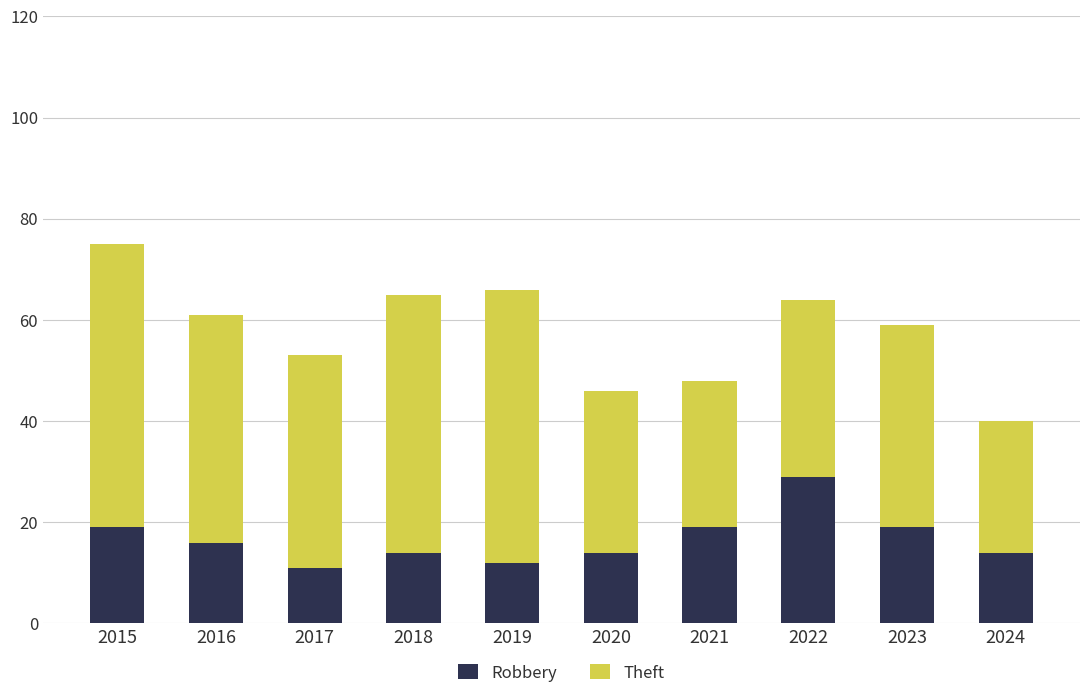

Reading left to right, what are the values for Robbery?

19	16	11	14	12	14	19	29	19	14